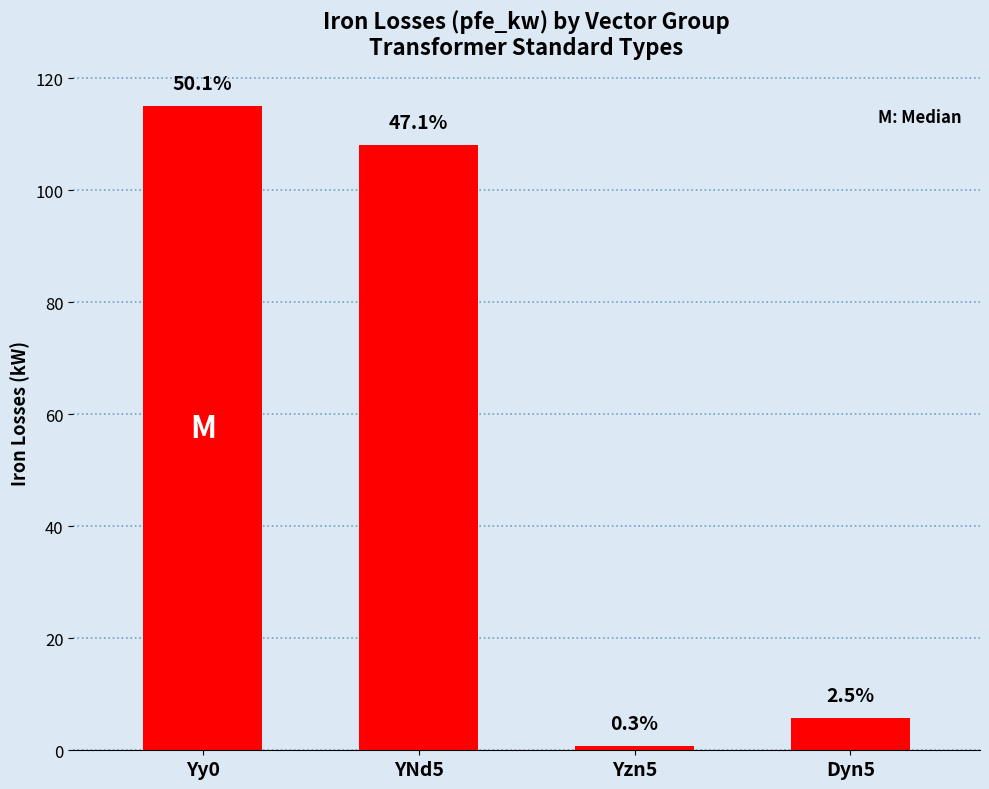

What is the value of the 2nd bar from the left?

108.0